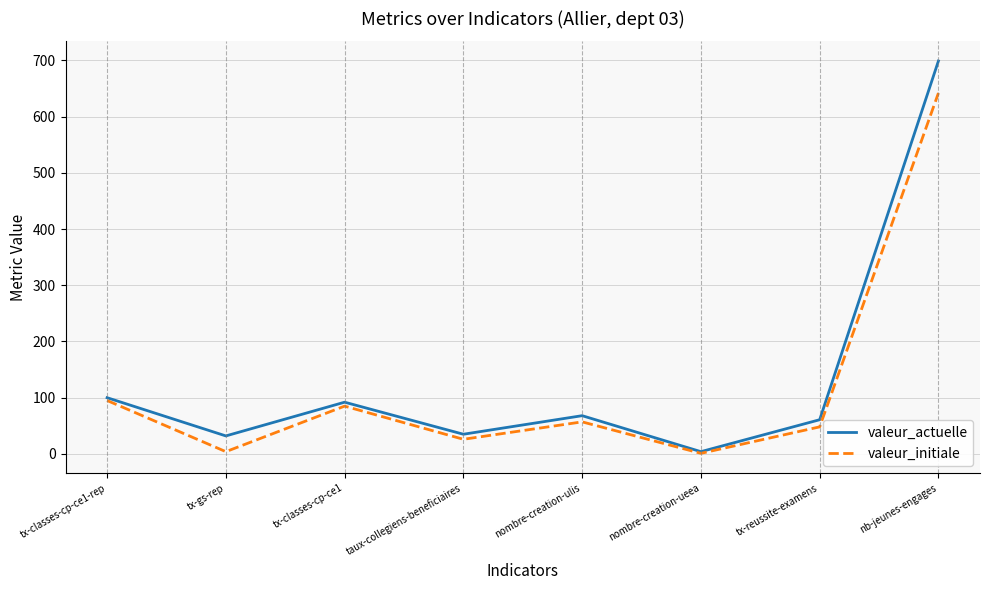

True or false: valeur_actuelle has more than 0 points higher than both neighbors.

True